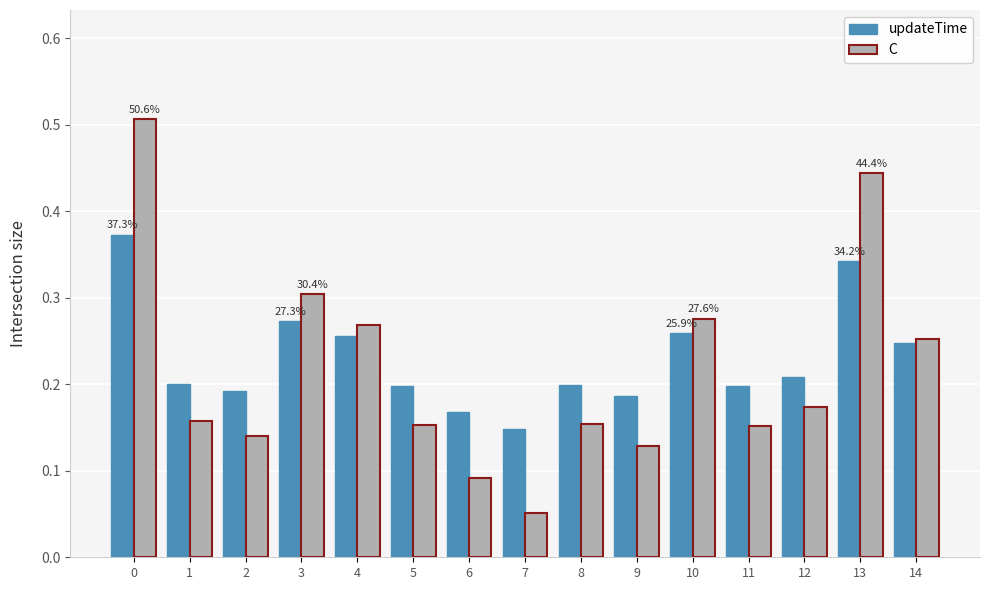

At how many categories does at least one series exceed 0?

15